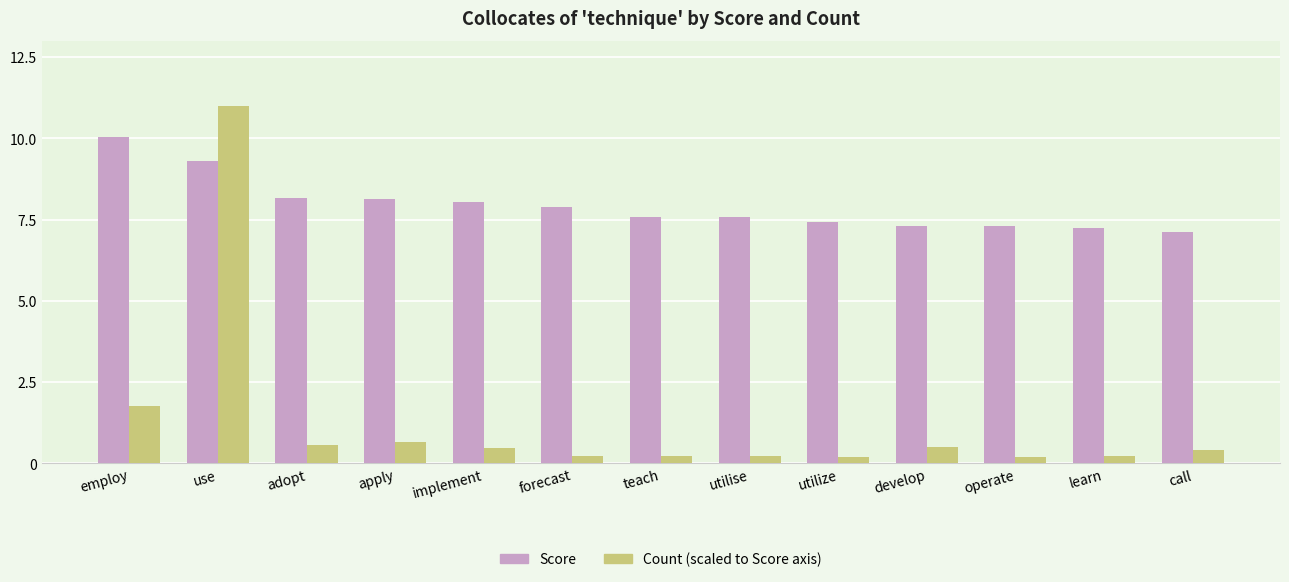

What position from the left is teach?

7